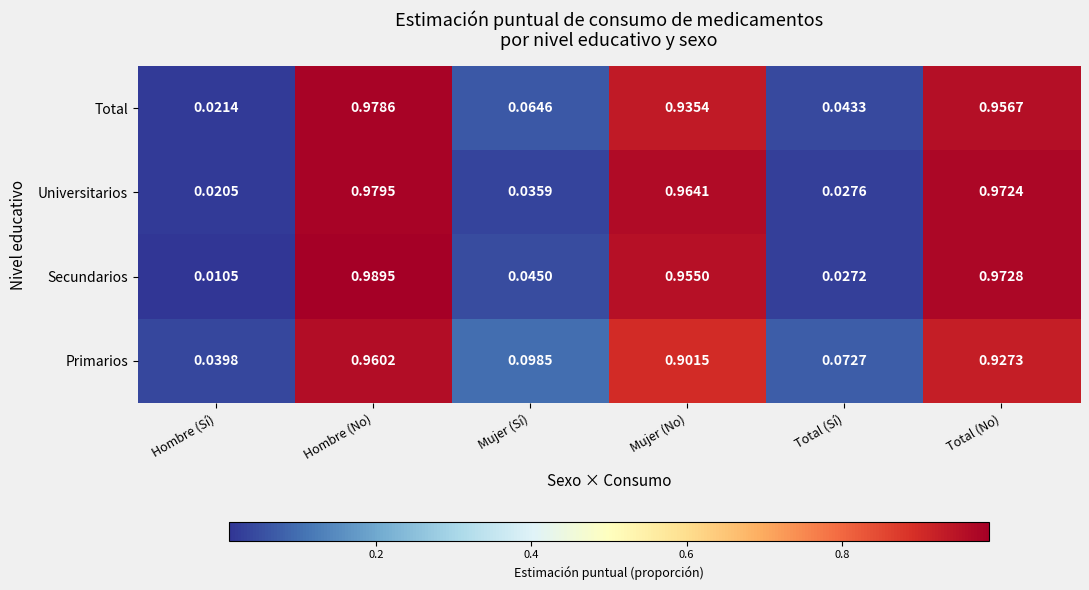

Which category has the highest value across all series?

Hombre (No)